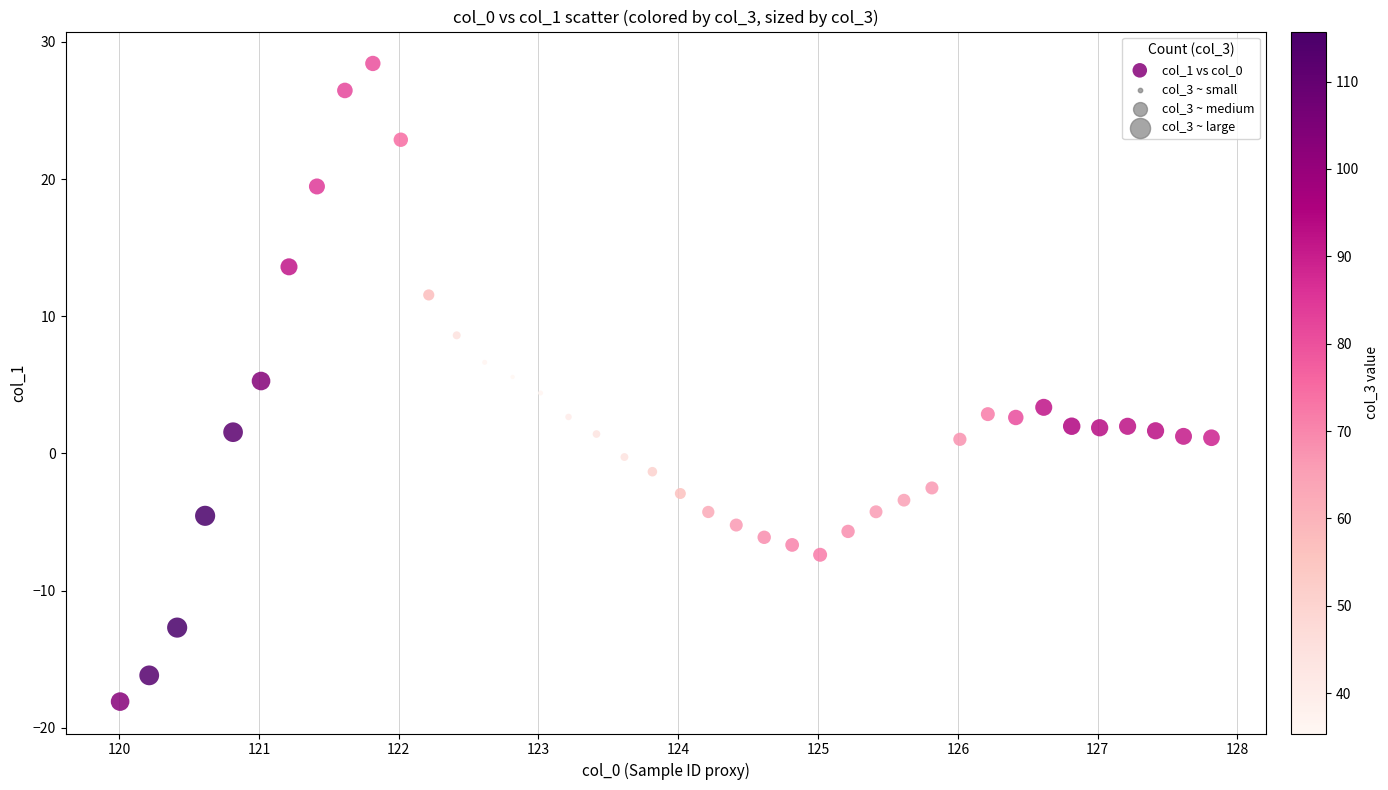

What is the range of X values (max minus min)?

7.8